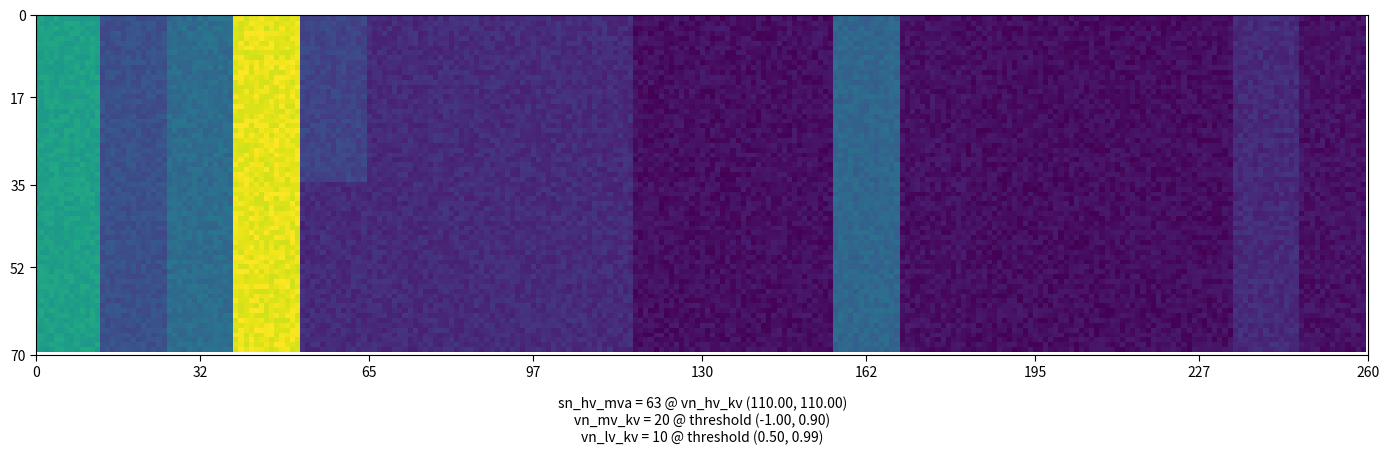

Reading left to right, extract all data points from this chart.

63/25/38 MVA 110/20/10 kV: 63.0	25.0	38.0	110.0	20.0	10.0	10.4	10.4	10.4	0.3	0.3	0.3	35.0	0.9	0.0	0.0	0.0	0.0	10.0	1.2
63/25/38 MVA 110/10/10 kV: 63.0	25.0	38.0	110.0	10.0	10.0	10.4	10.4	10.4	0.3	0.3	0.3	35.0	0.9	0.0	0.0	0.0	0.0	10.0	1.2